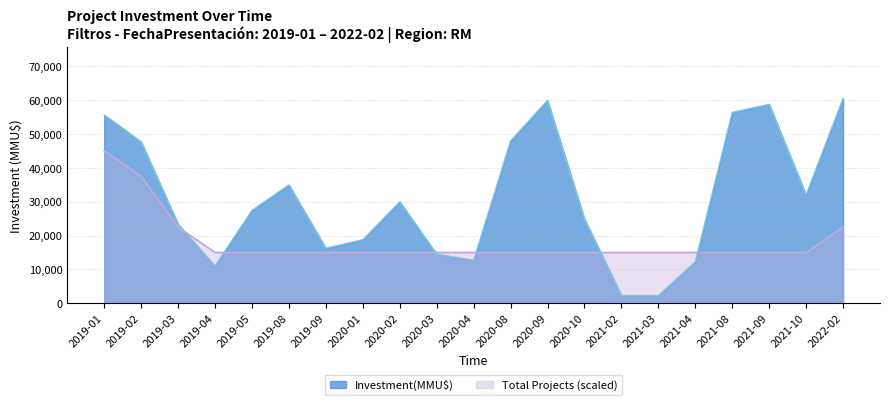

Is the value of Total Projects (scaled) at 2020-10 greater than the value of Investment(MMU$) at 2021-04?

Yes